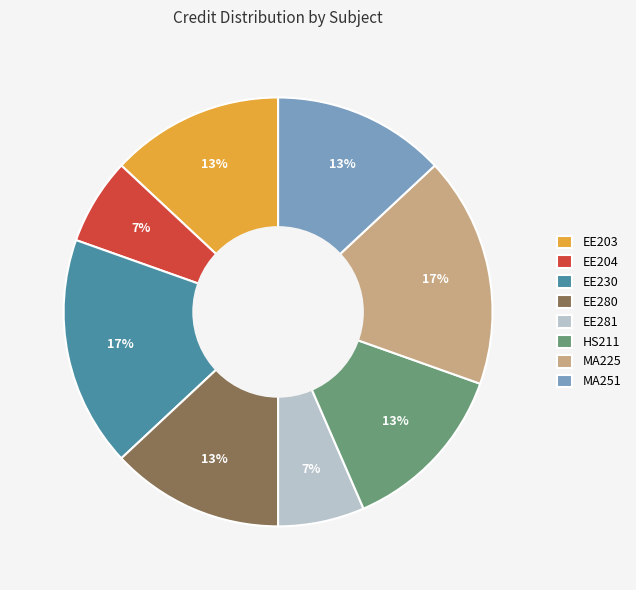

To the nearest percent, what is the average slice percentage?

12%